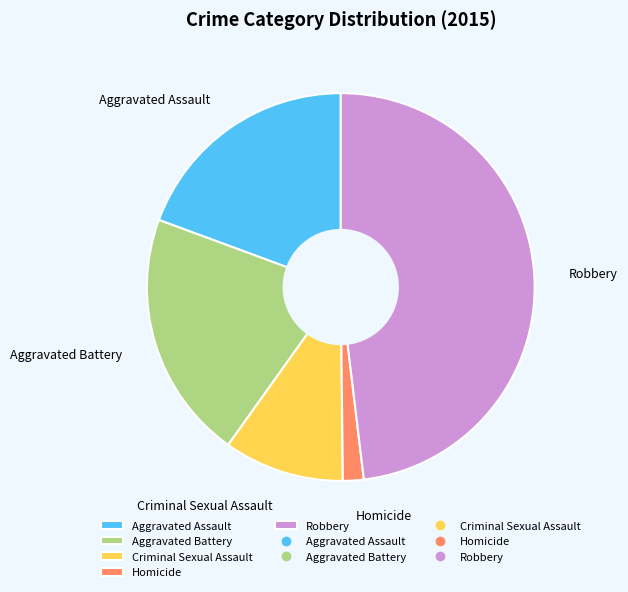

Which slice is the smallest?

Homicide